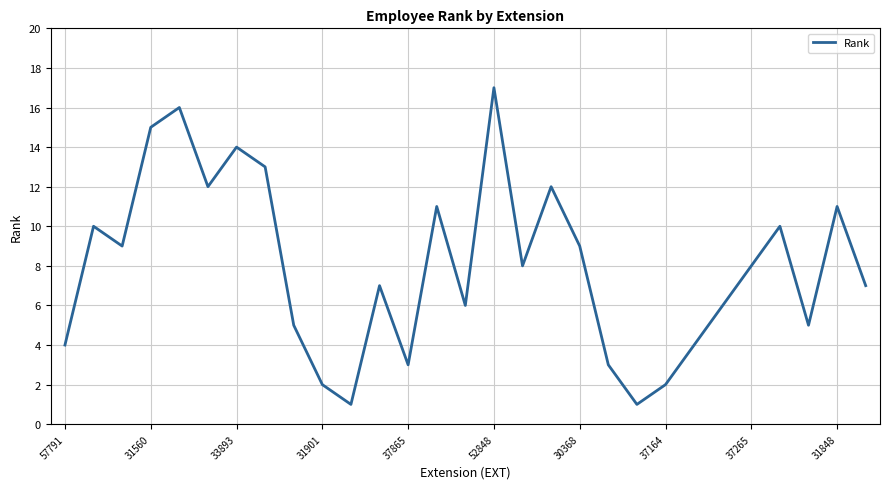

What is the minimum value shown in the chart?

1